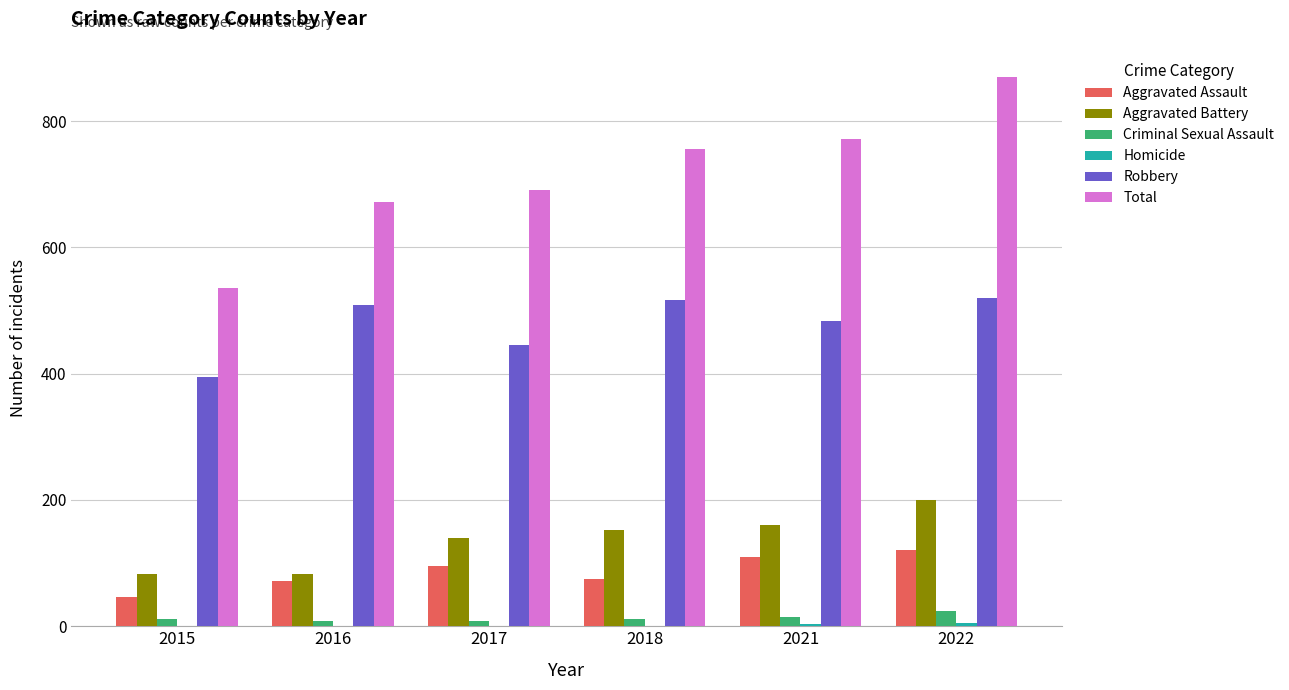

Between 2015 and 2021, which series saw the biggest shift?

Total